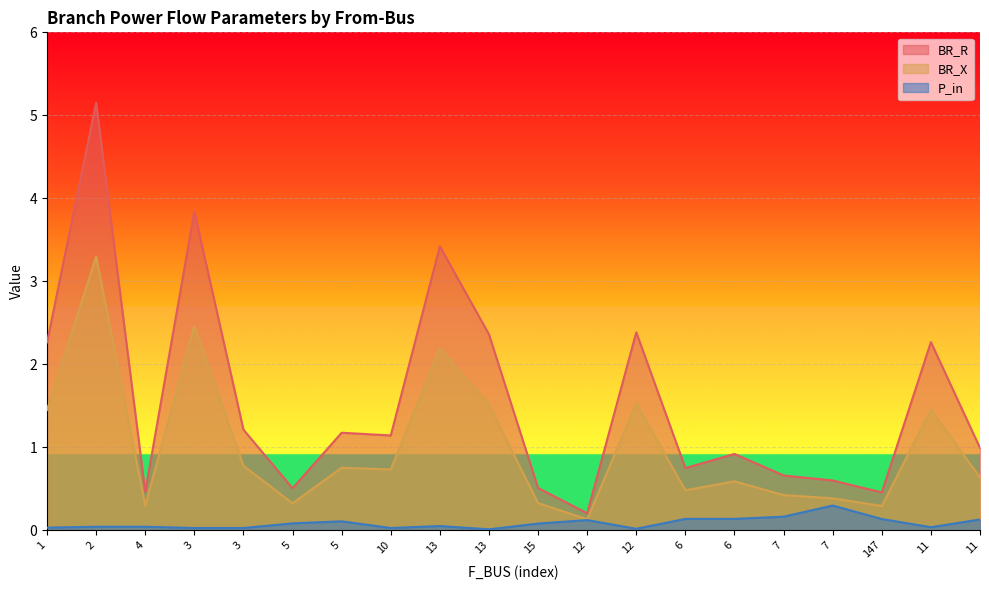

The value of BR_X at 2 is 3.3. True or false?

True